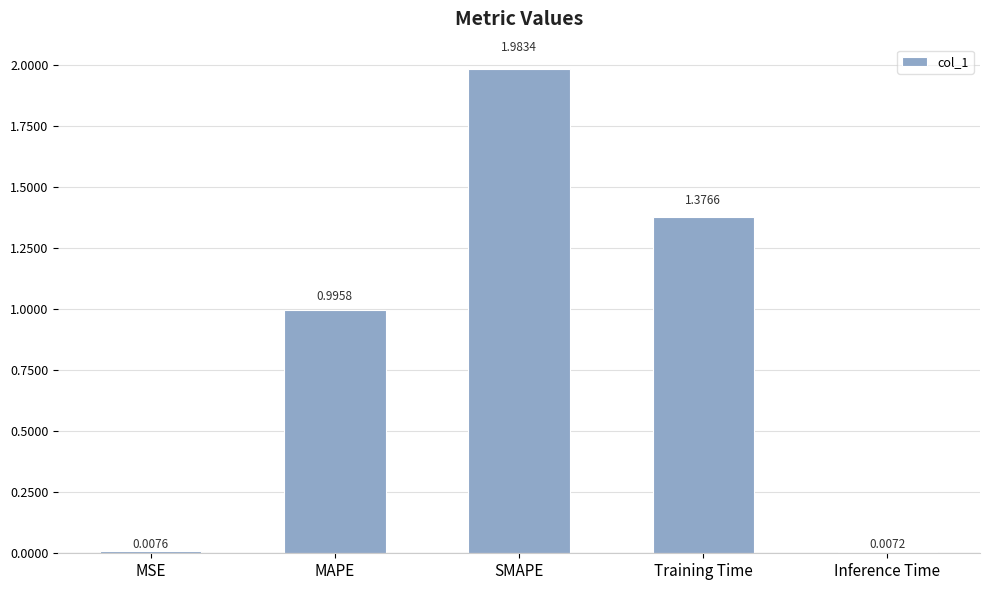

Which has a higher value, SMAPE or MSE?

SMAPE